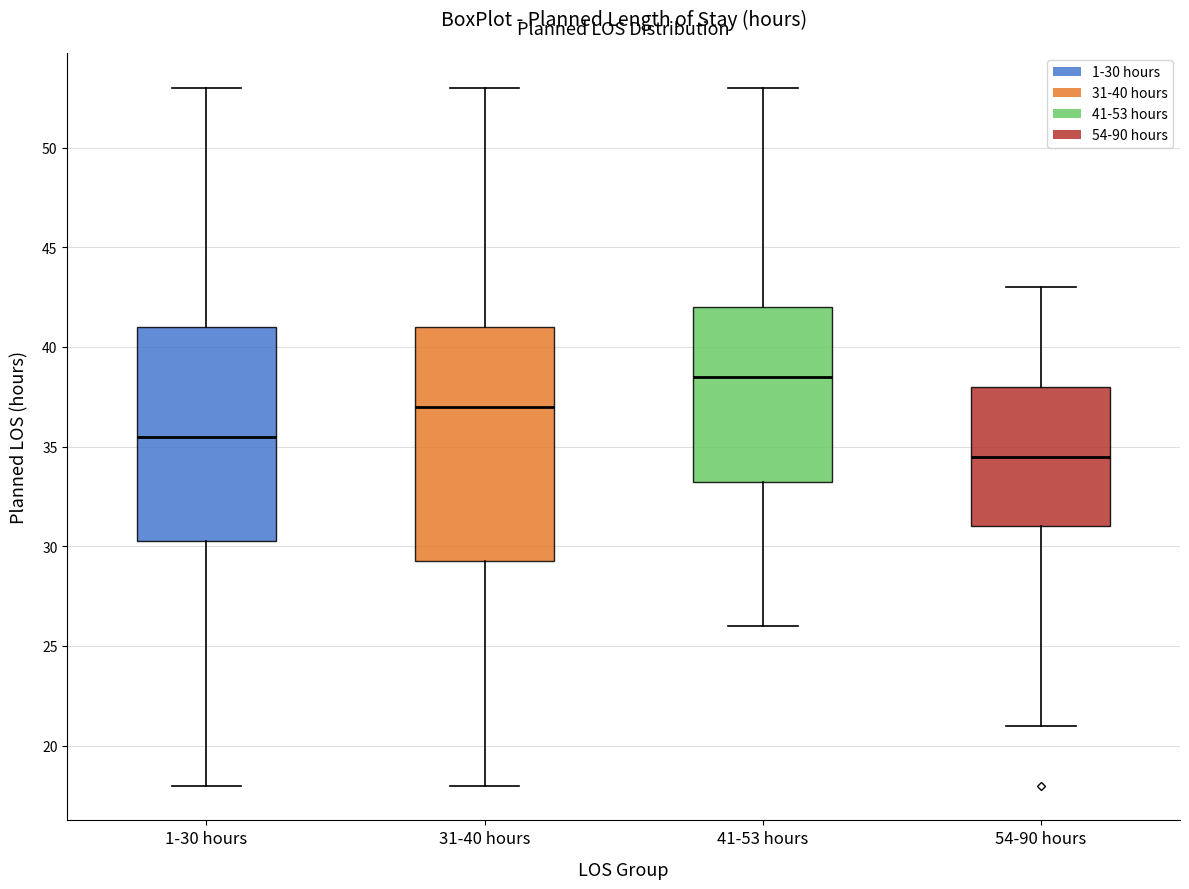

Reading left to right, transcribe this box plot: for each box, give where its median line is, the range the box spans, and where its two whiskers end, as read against the y-axis. The values are not printed on the chart, so give them approximately, as read against the axis.

1-30 hours: median 35.5, box 30.5 to 41.0, whiskers 18.0 to 53.0
31-40 hours: median 37.0, box 29.5 to 41.0, whiskers 18.0 to 53.0
41-53 hours: median 38.5, box 33.5 to 42.0, whiskers 26.0 to 53.0
54-90 hours: median 34.5, box 31.0 to 38.0, whiskers 21.0 to 43.0